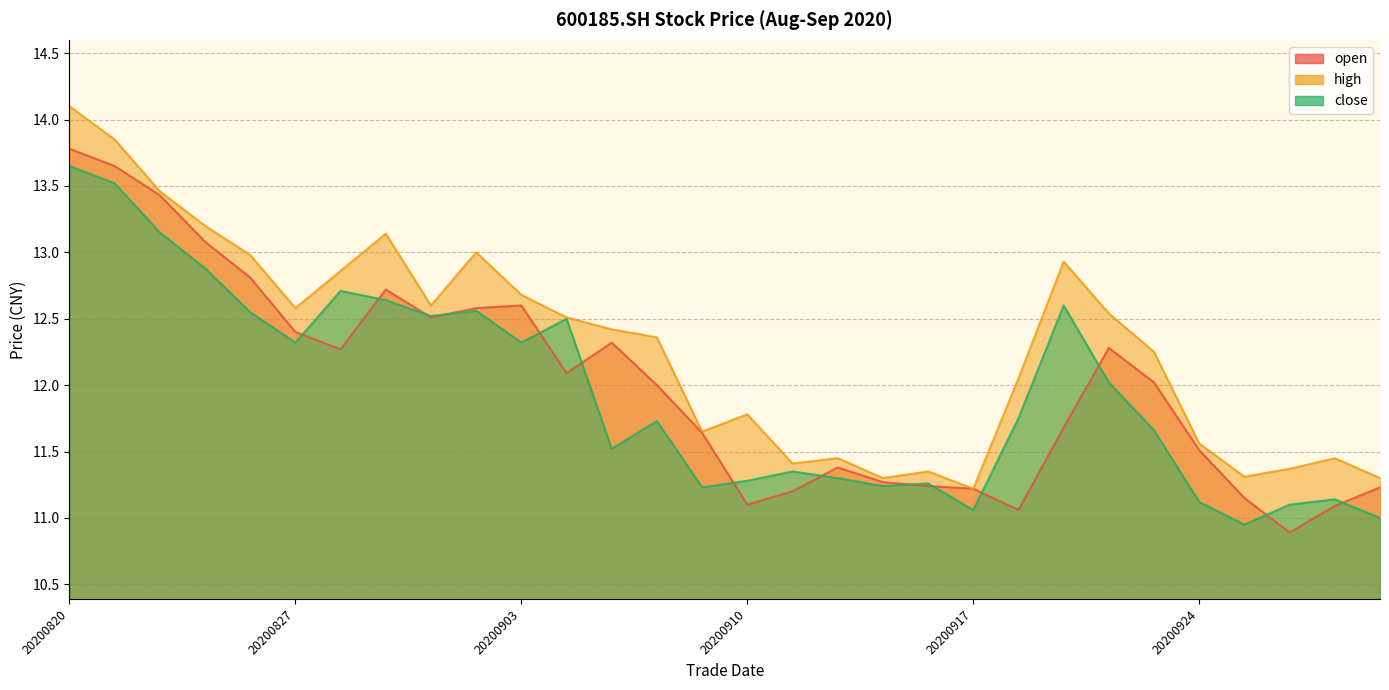

What is the average value of the high series?

12.3